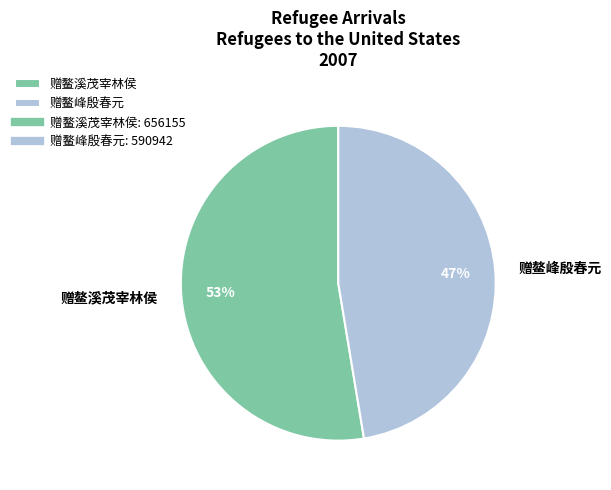

To the nearest percent, what is the average slice percentage?

50%